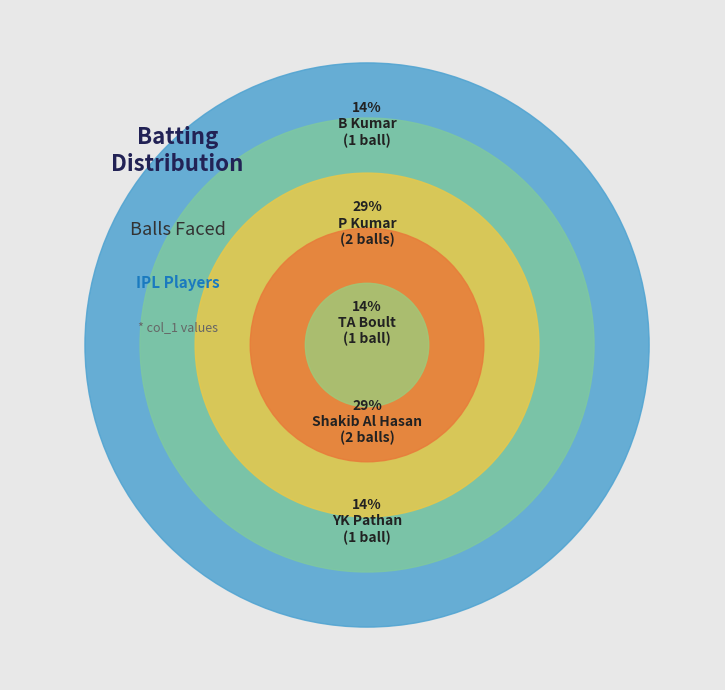

To the nearest percent, what portion does B Kumar represent?

14%